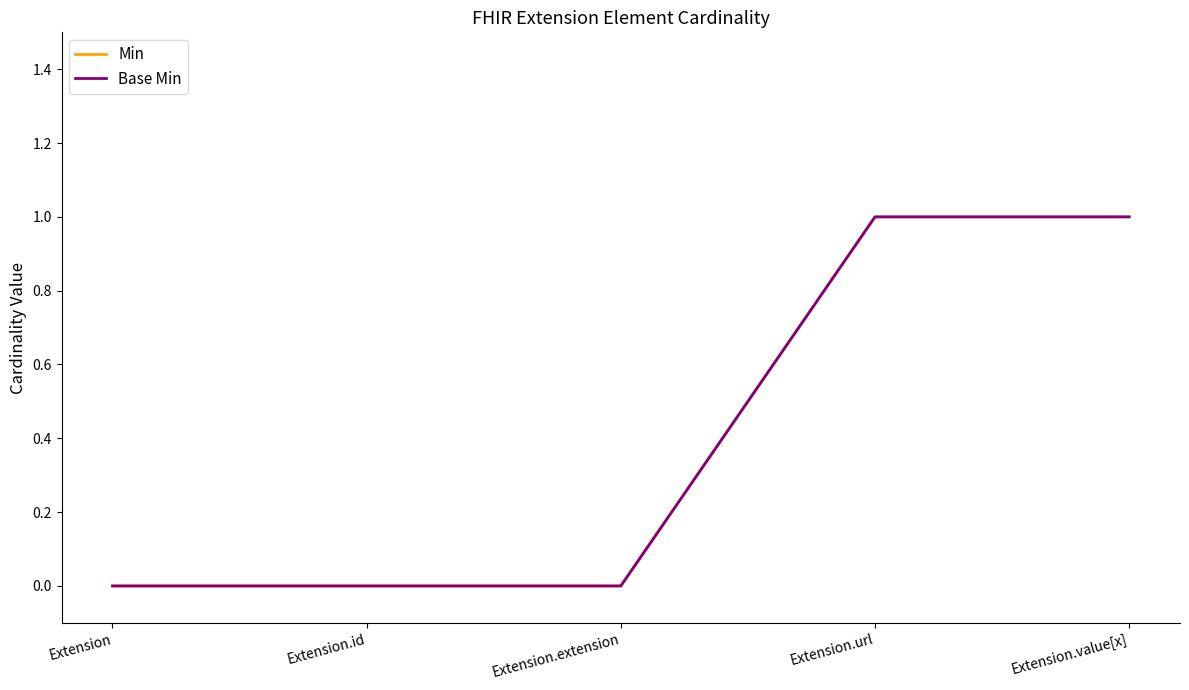

Reading left to right, extract all data points from this chart.

Min: Extension=0	Extension.id=0	Extension.extension=0	Extension.url=1	Extension.value[x]=1
Base Min: Extension=0	Extension.id=0	Extension.extension=0	Extension.url=1	Extension.value[x]=1